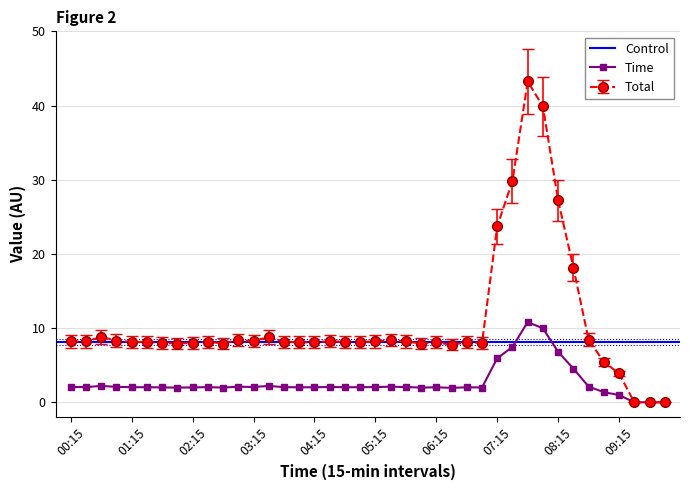

What is the sum of the Time values at 08:15 and 05:15?

35.4